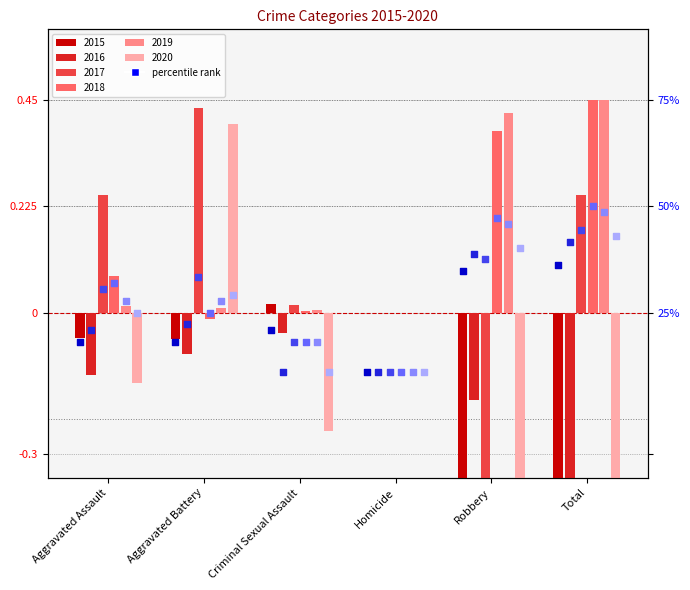

Is the value of 2016 at Total greater than the value of 2018 at Total?

No